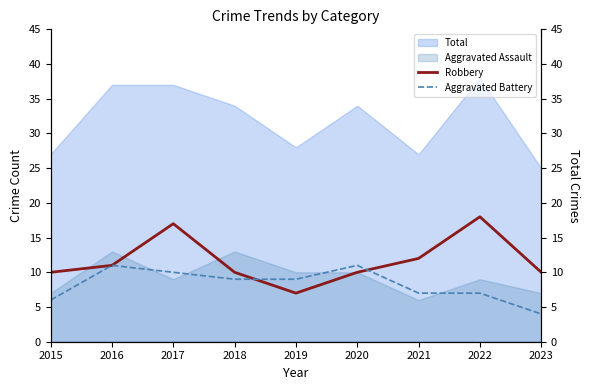

What is the total value across all series at 2023?

14